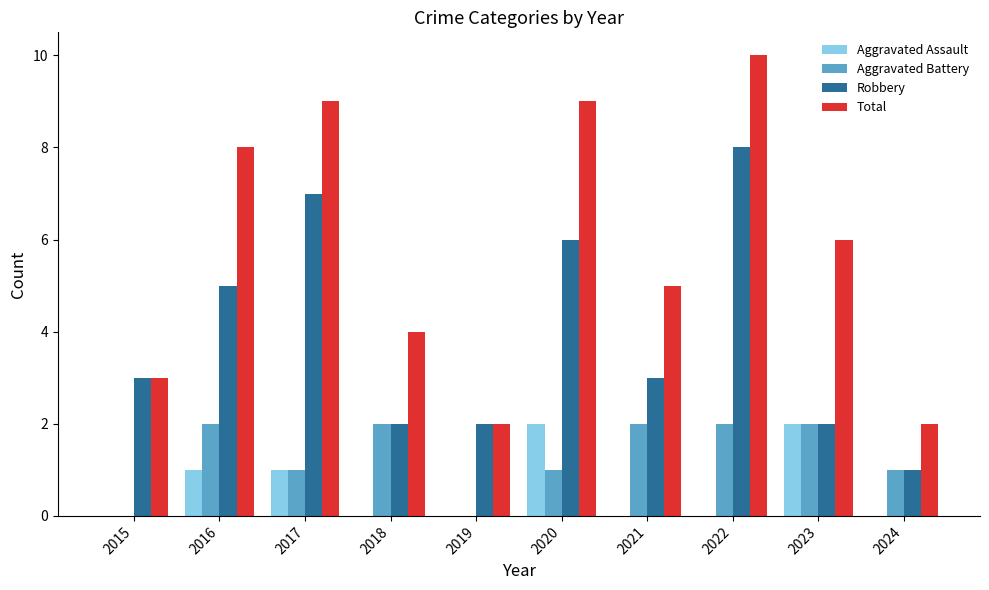

Which series has the largest range (max minus min)?

Total